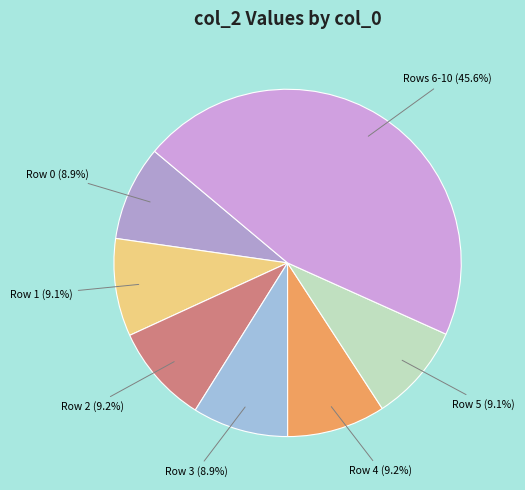

Do Row 2 and Row 0 together represent more than half of the pie?

No